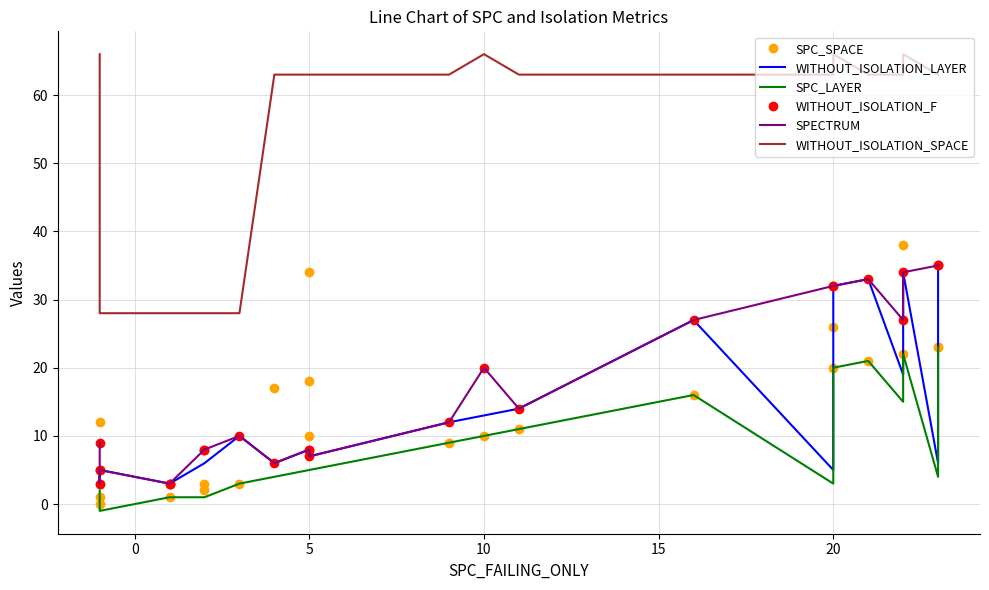

What is the difference between the maximum and minimum values in the SPC_SPACE series?

38